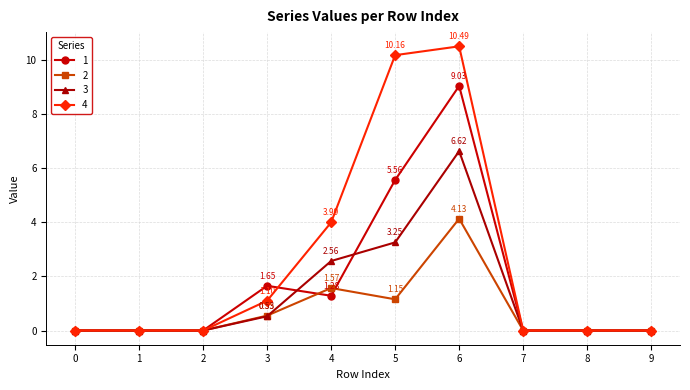

Which series has the largest range (max minus min)?

4